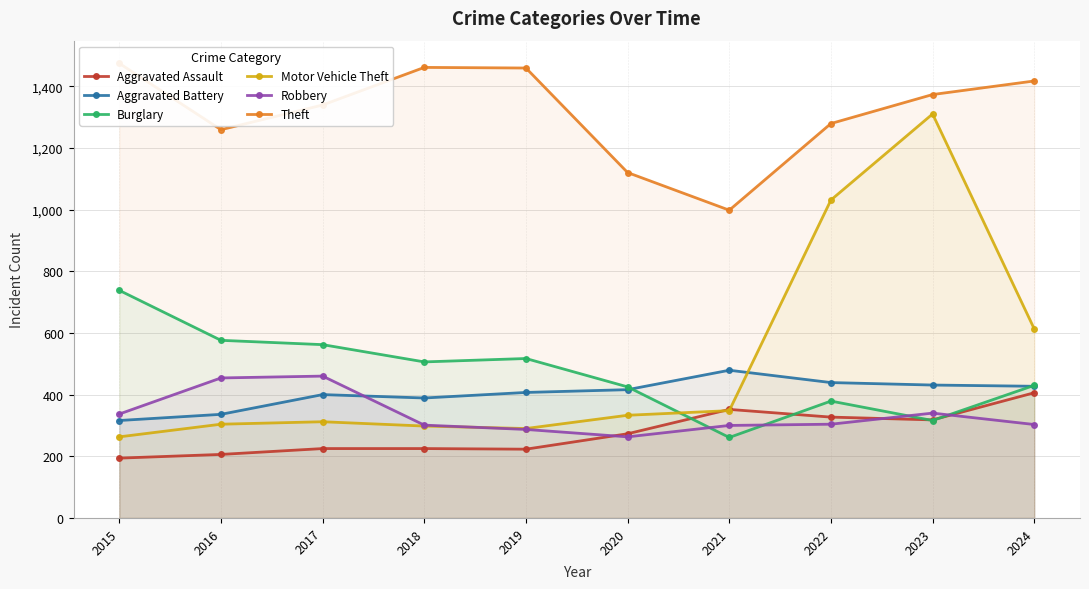

List the series in order of their peak value, lowest first.

Aggravated Assault, Robbery, Aggravated Battery, Burglary, Motor Vehicle Theft, Theft